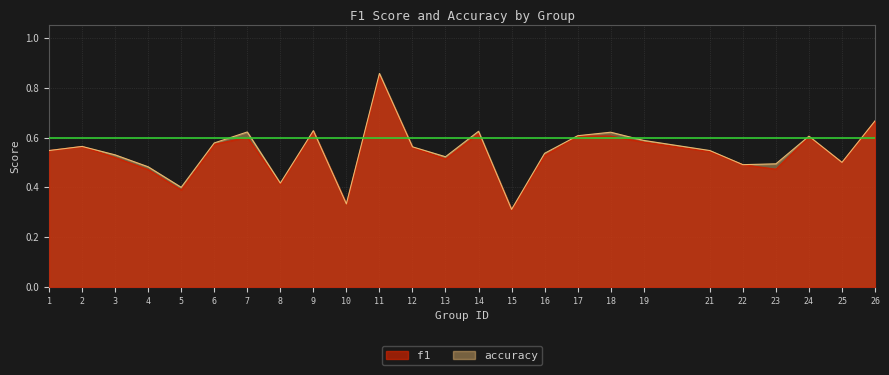

What are all the series names shown in the legend?

f1, accuracy